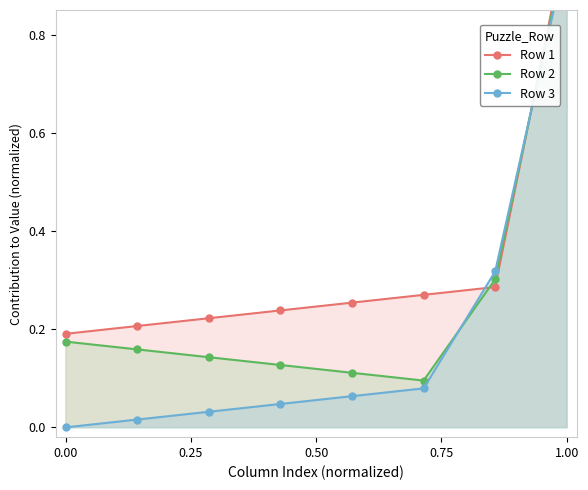

Reading left to right, extract all data points from this chart.

Row 1: 0.2	0.2	0.2	0.2	0.3	0.3	0.3	1.0
Row 2: 0.2	0.2	0.1	0.1	0.1	0.1	0.3	1.0
Row 3: 0.0	0.0	0.0	0.0	0.1	0.1	0.3	1.0